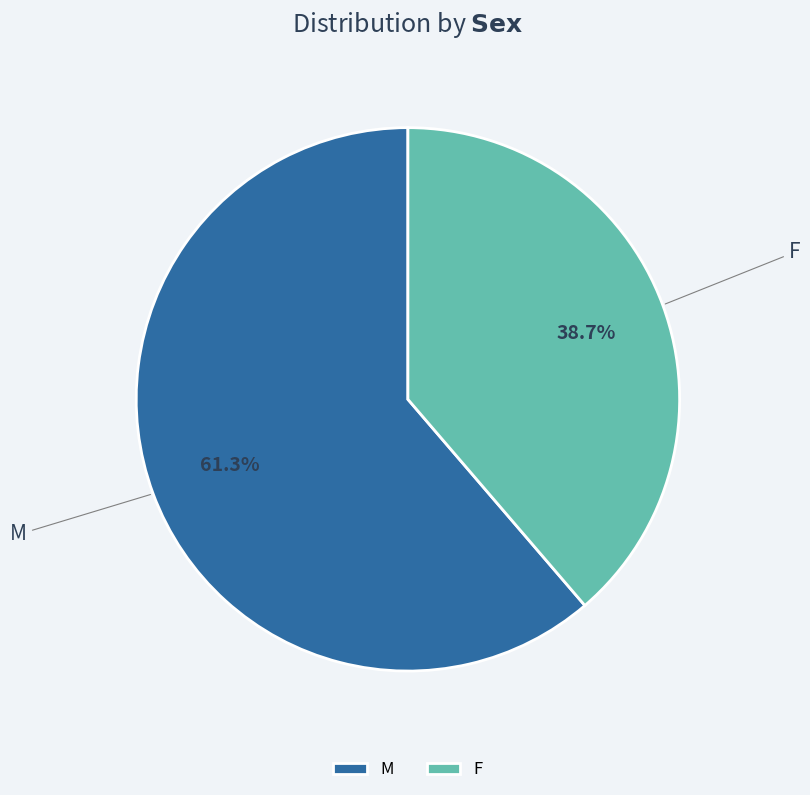

To the nearest percent, what is the average slice percentage?

50%